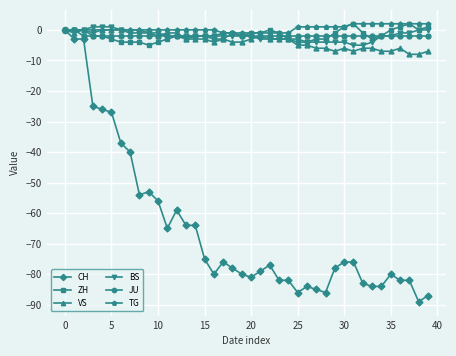

What is the minimum value shown in the chart?

-89